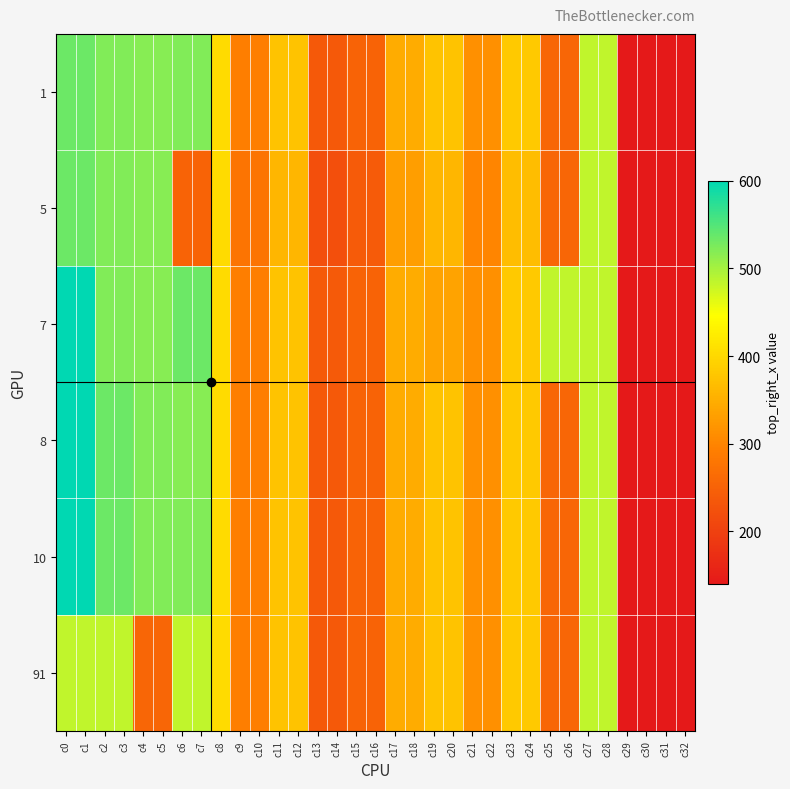

What is the total value across all series at c31?

846